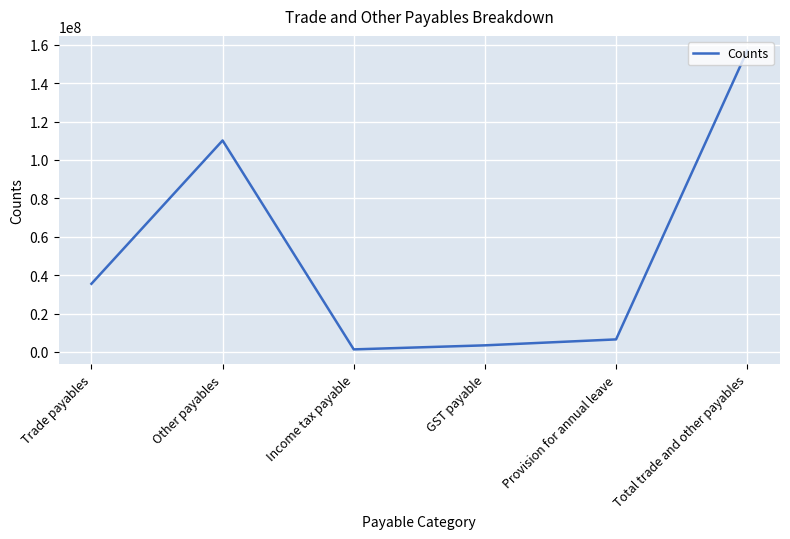

True or false: the data shows 10395923 at Trade payables.

False